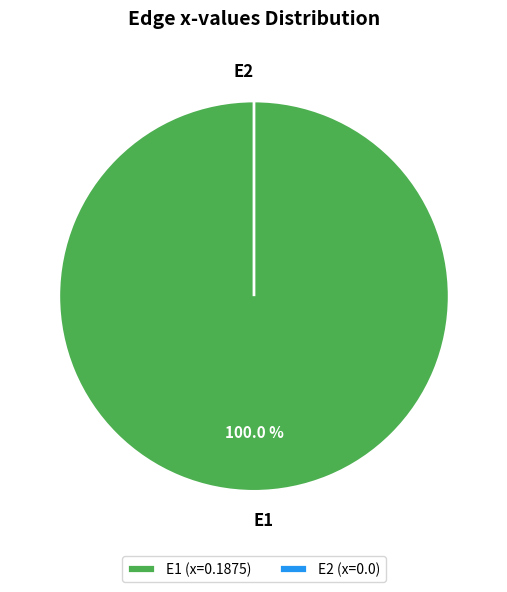

True or false: E2 accounts for 0% of the total.

True